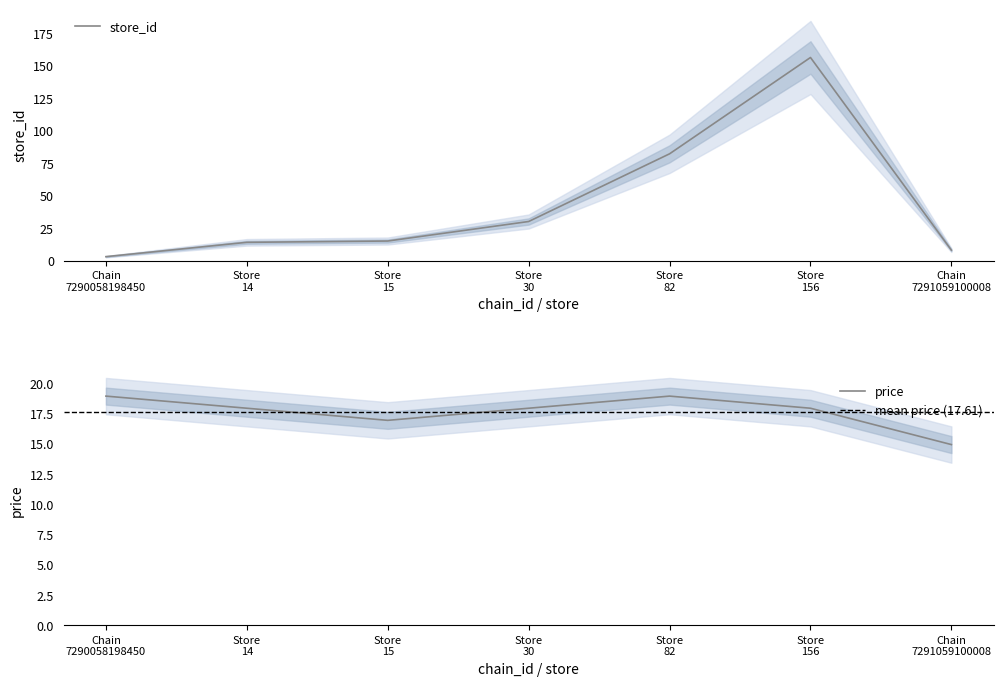

What is the lowest value of the price series?

14.9